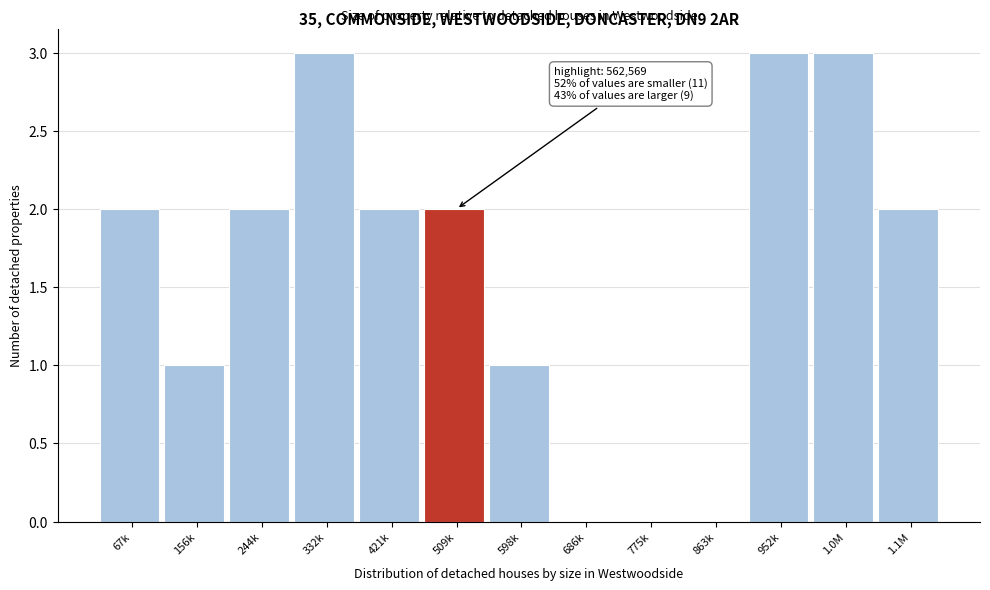

Reading left to right, list all the values displayed in this chart.

67k=2	156k=1	244k=2	332k=3	421k=2	509k=2	598k=1	686k=0	775k=0	863k=0	952k=3	1.0M=3	1.1M=2